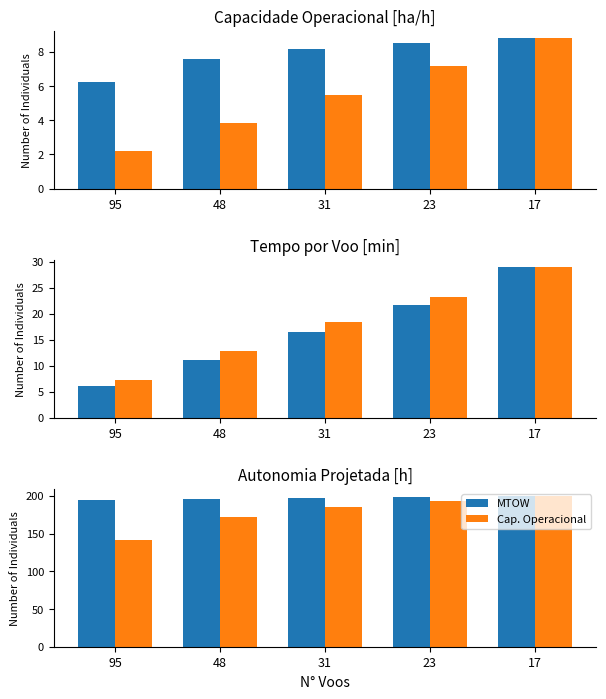

What is the difference between the Combustivel values at 48 and 95?

1.6